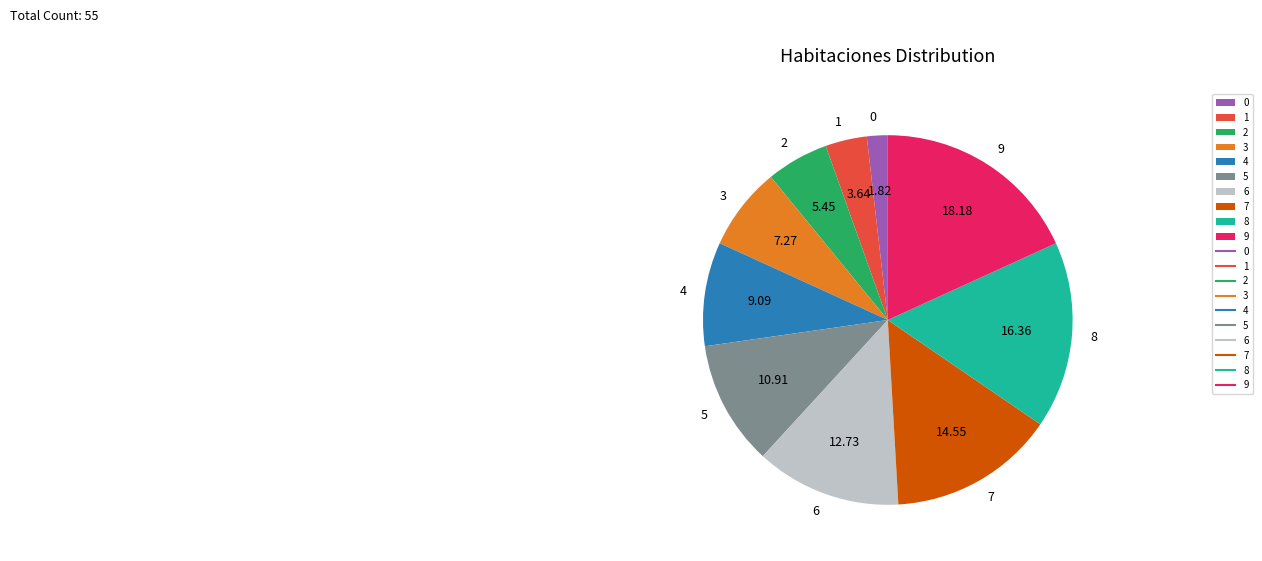

Rank the categories by value from highest to lowest.

9, 8, 7, 6, 5, 4, 3, 2, 1, 0